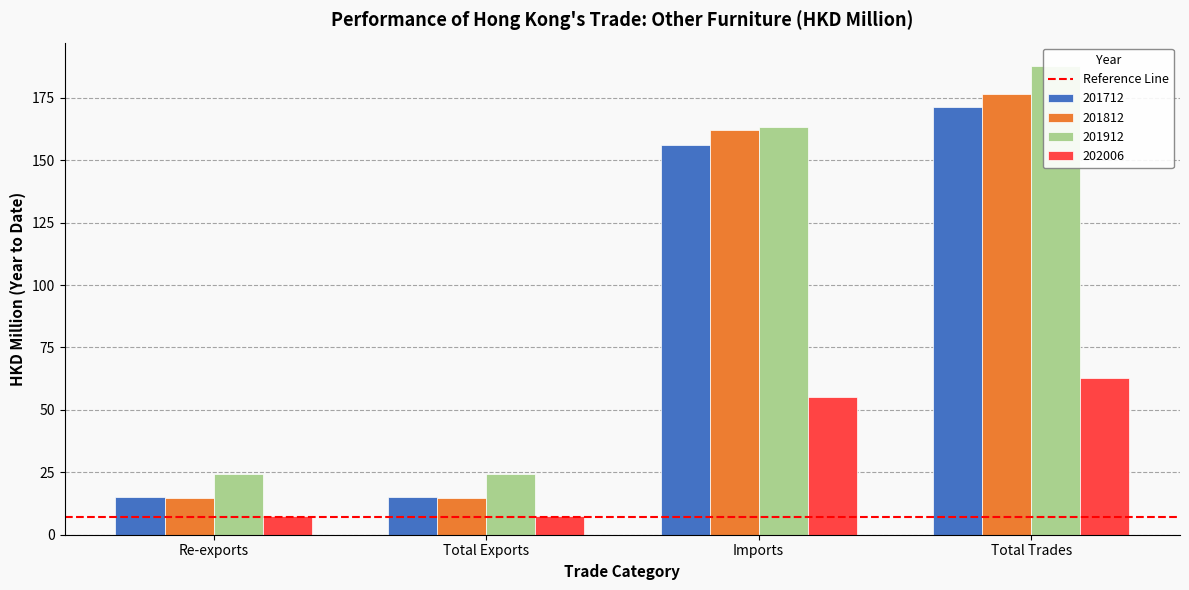

Are the bars horizontal?

No